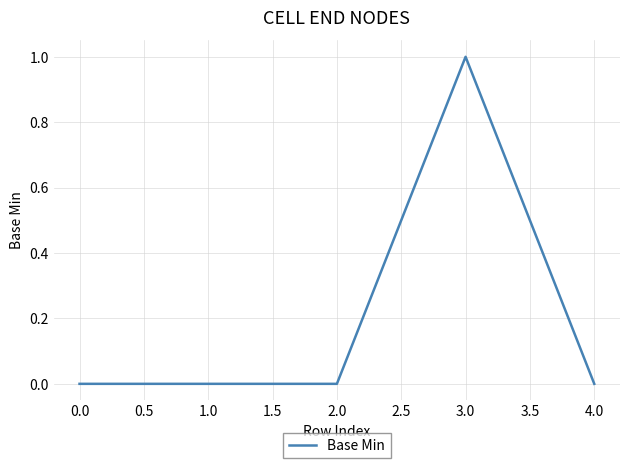

What position from the right is 4.0?

1